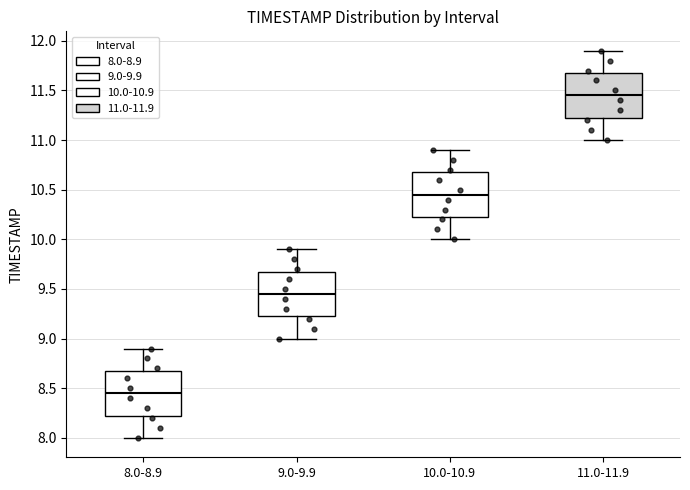

Where does the upper whisker of the box for 9.0-9.9 end on the y-axis? The values are not printed on the chart, so give them approximately, as read against the axis.

9.90